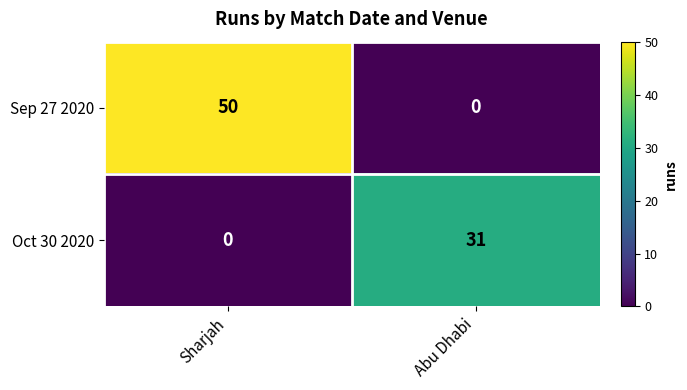

List the series in order of their overall mean, lowest first.

Oct 30 2020, Sep 27 2020